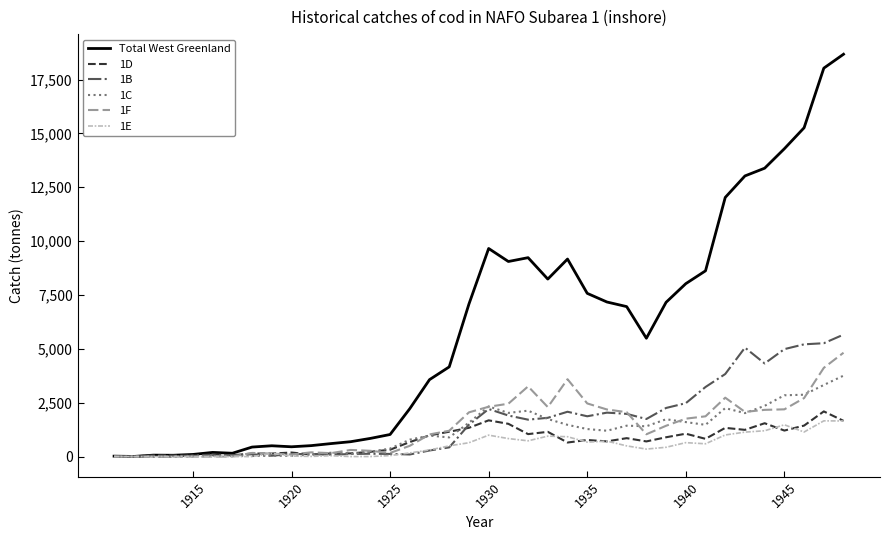

Which series has the widest spread of values?

Total West Greenland